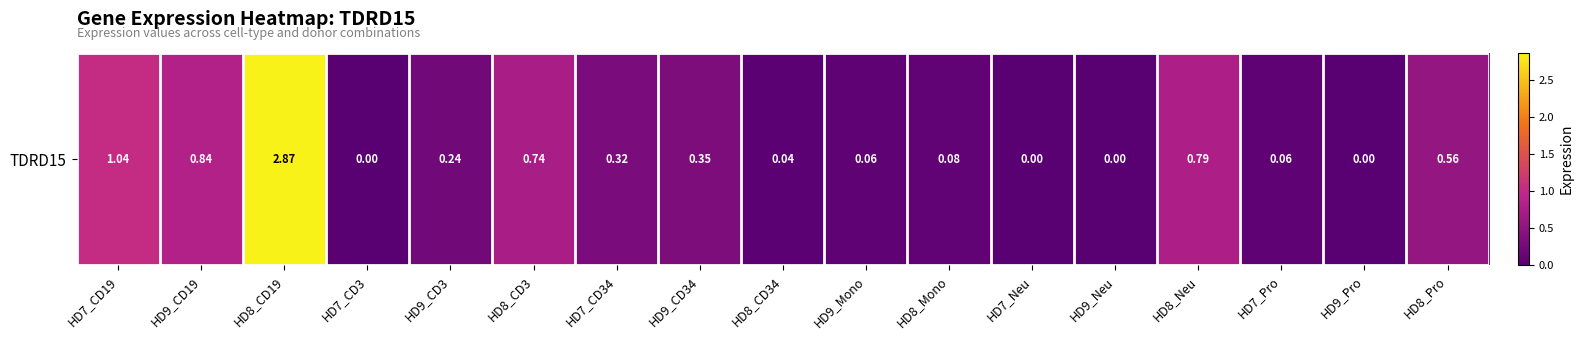

Reading left to right, extract all data points from this chart.

HD7_CD19=1.0	HD9_CD19=0.8	HD8_CD19=2.9	HD7_CD3=0.0	HD9_CD3=0.2	HD8_CD3=0.7	HD7_CD34=0.3	HD9_CD34=0.3	HD8_CD34=0.0	HD9_Mono=0.1	HD8_Mono=0.1	HD7_Neu=0.0	HD9_Neu=0.0	HD8_Neu=0.8	HD7_Pro=0.1	HD9_Pro=0.0	HD8_Pro=0.6